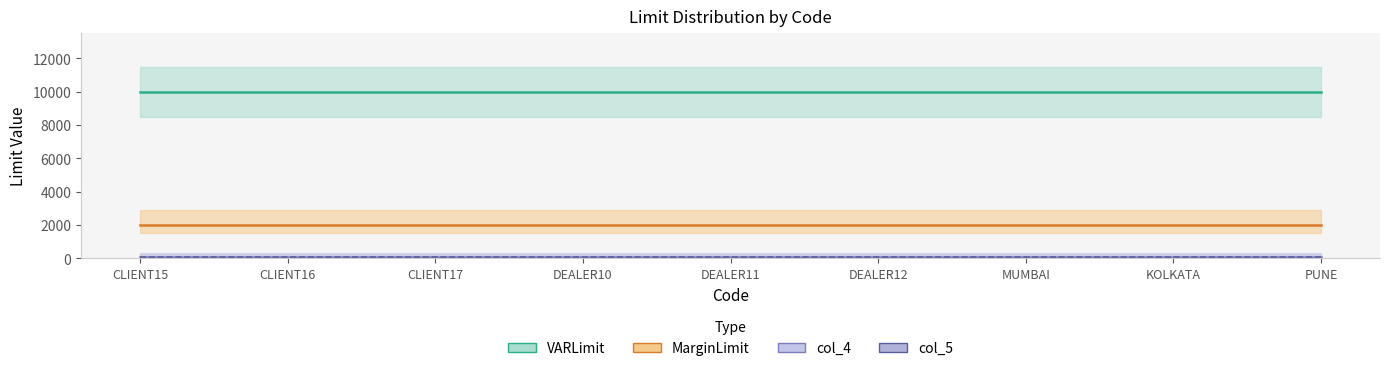

What is the sum of the col_4 values at PUNE and DEALER11?

200